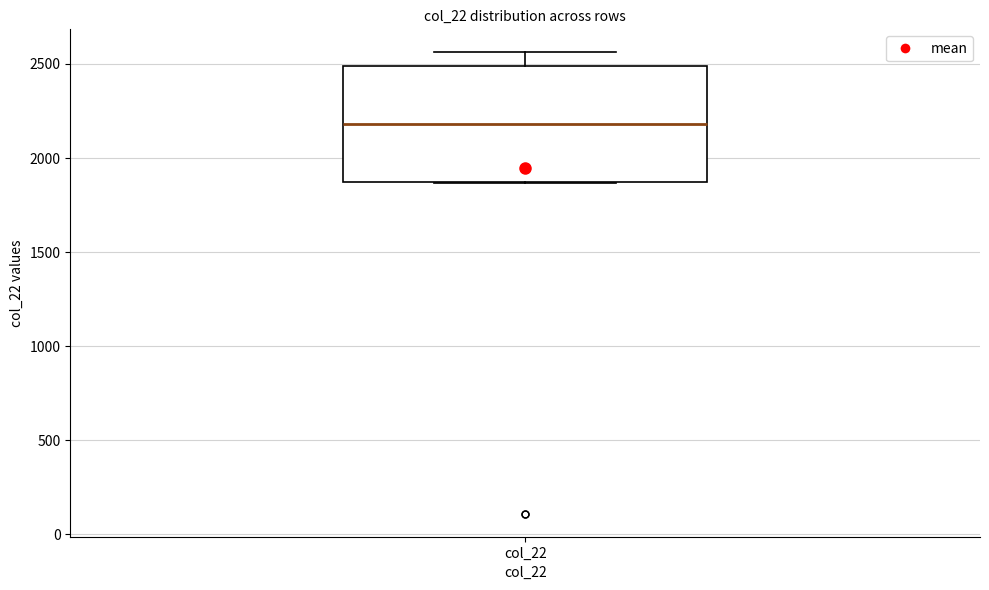

Transcribe this box plot: give where the median line is, the range the box spans, and where the two whiskers end, as read against the y-axis. The values are not printed on the chart, so give them approximately, as read against the axis.

median 2200, box 1850 to 2500, whiskers 1850 to 2550